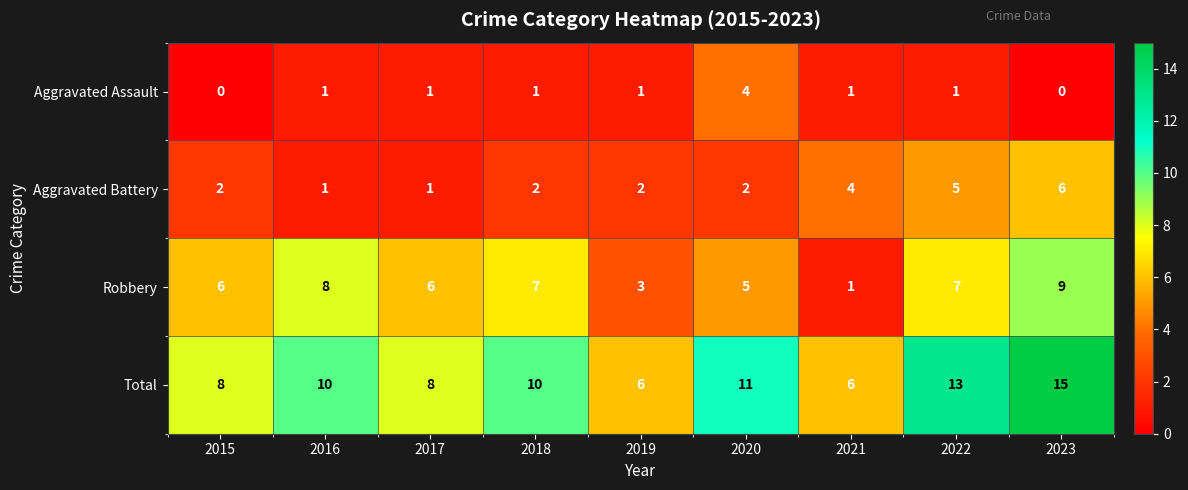

Is it true that Robbery equals 8 at 2016?

True